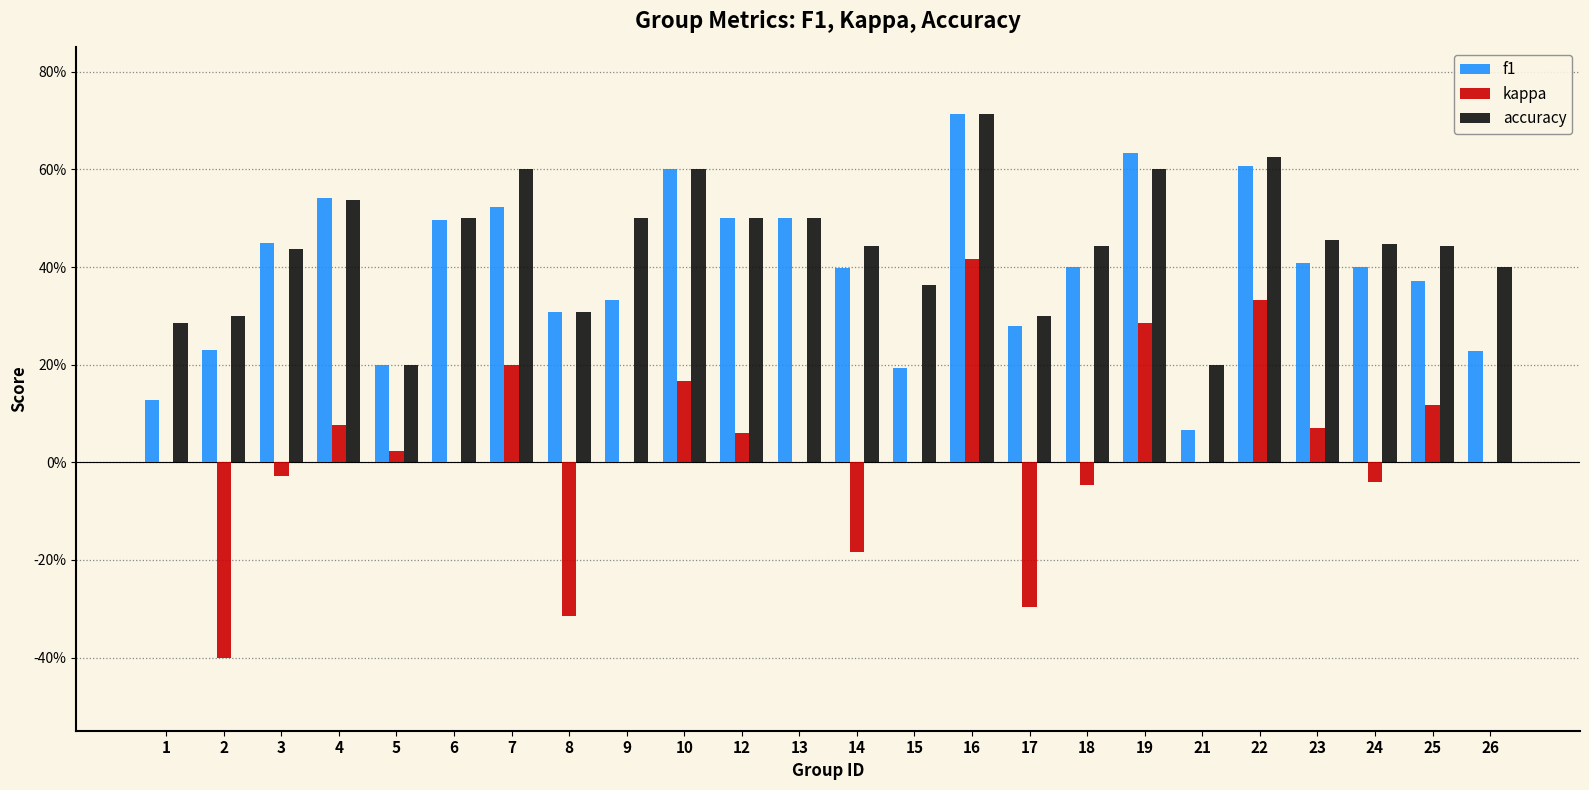

Does the chart contain stacked bars?

No